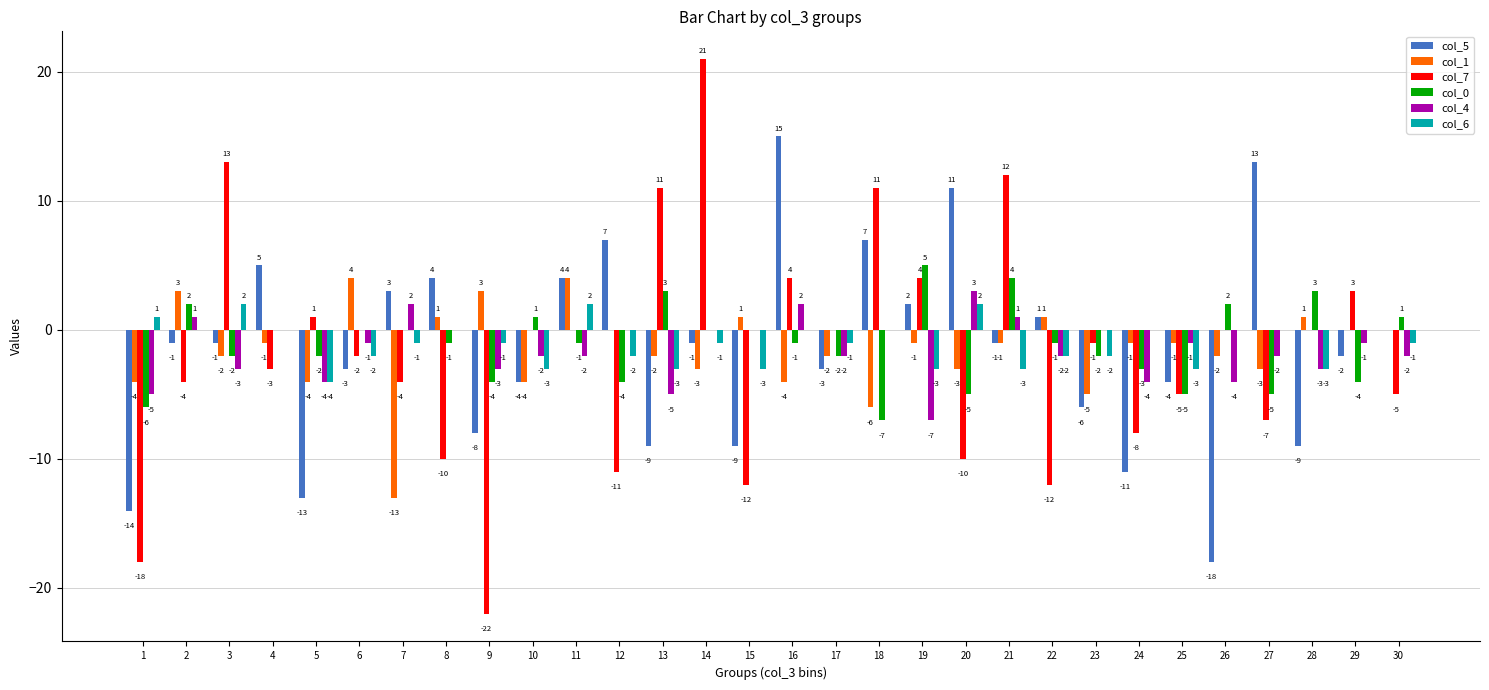

At which label does col_4 first exceed -1?

2